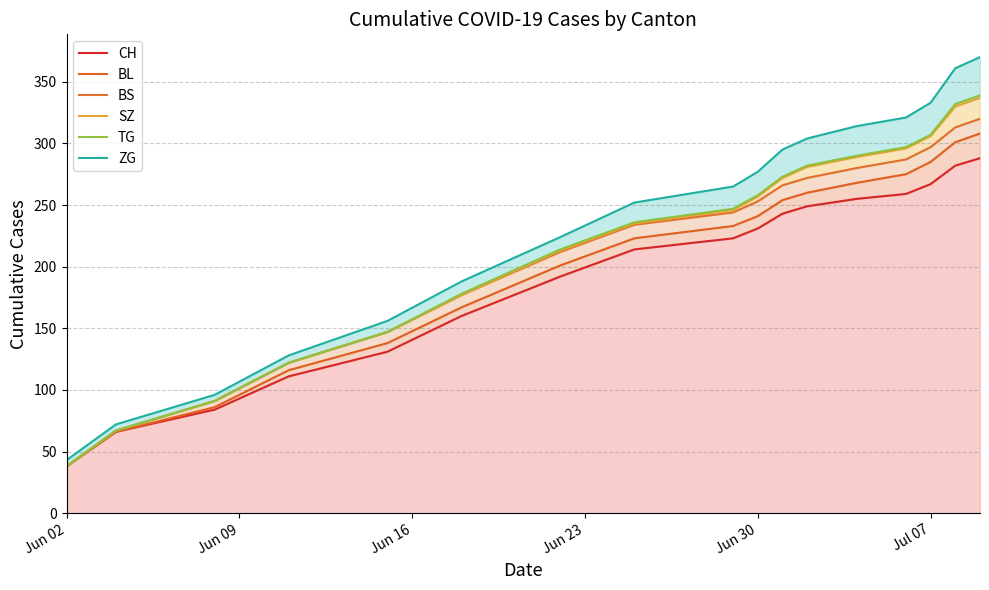

What is the minimum value for CH?

38